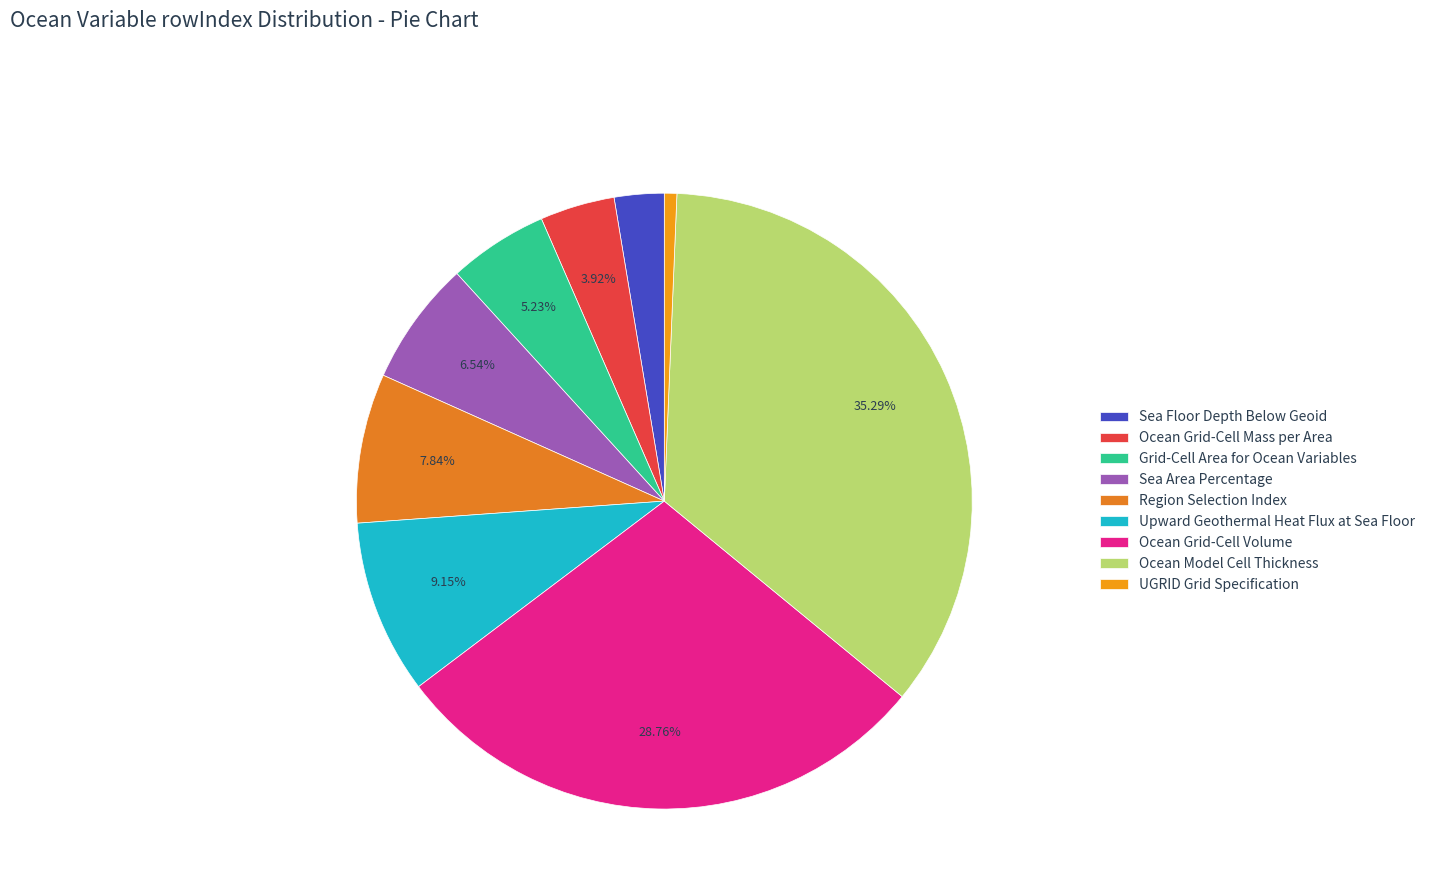

To the nearest percent, what percentage of the pie is Upward Geothermal Heat Flux at Sea Floor?

9%